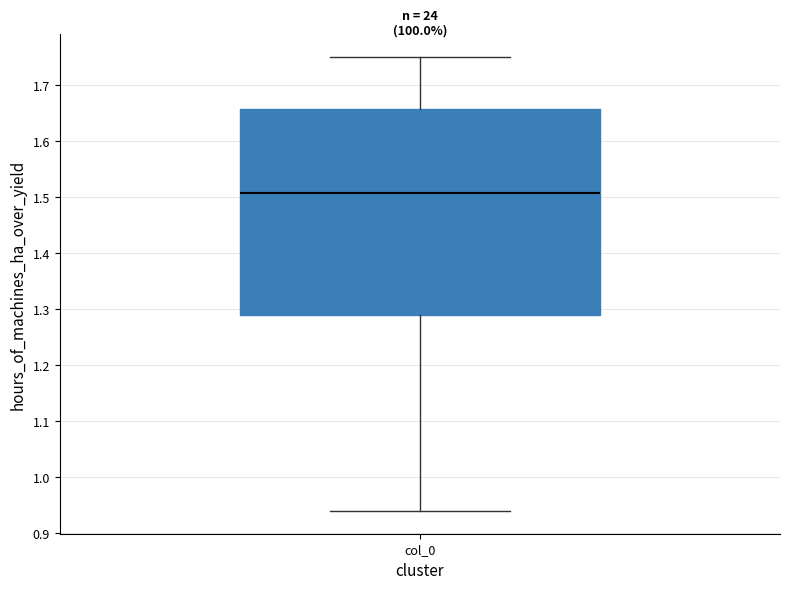

Where does the lower whisker of the box for col_0 end on the y-axis? The values are not printed on the chart, so give them approximately, as read against the axis.

0.94